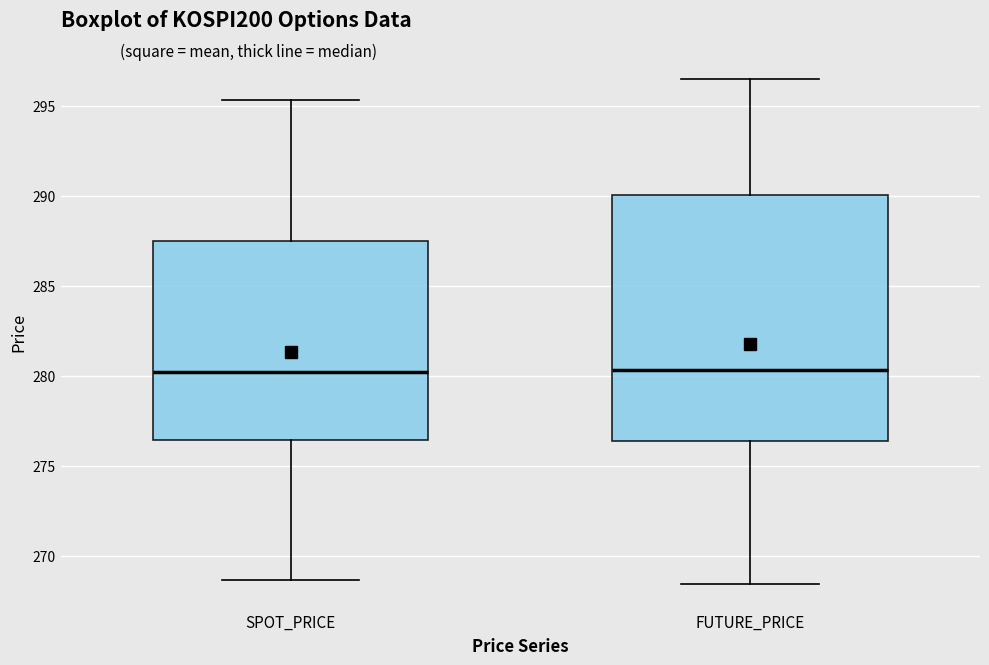

Reading left to right, read every box against the y-axis: the position of its median line, the range the box covers, and the ends of its whiskers. The values are not printed on the chart, so give them approximately, as read against the axis.

SPOT_PRICE: median 280.0, box 276.5 to 287.5, whiskers 268.5 to 295.5
FUTURE_PRICE: median 280.5, box 276.5 to 290.0, whiskers 268.5 to 296.5